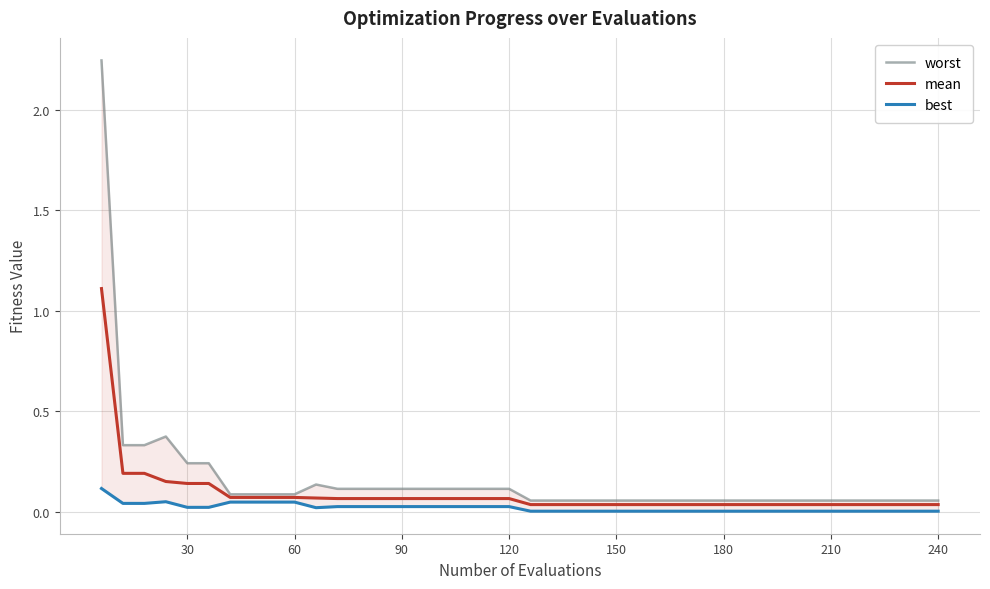

What is the maximum value for mean?

1.1